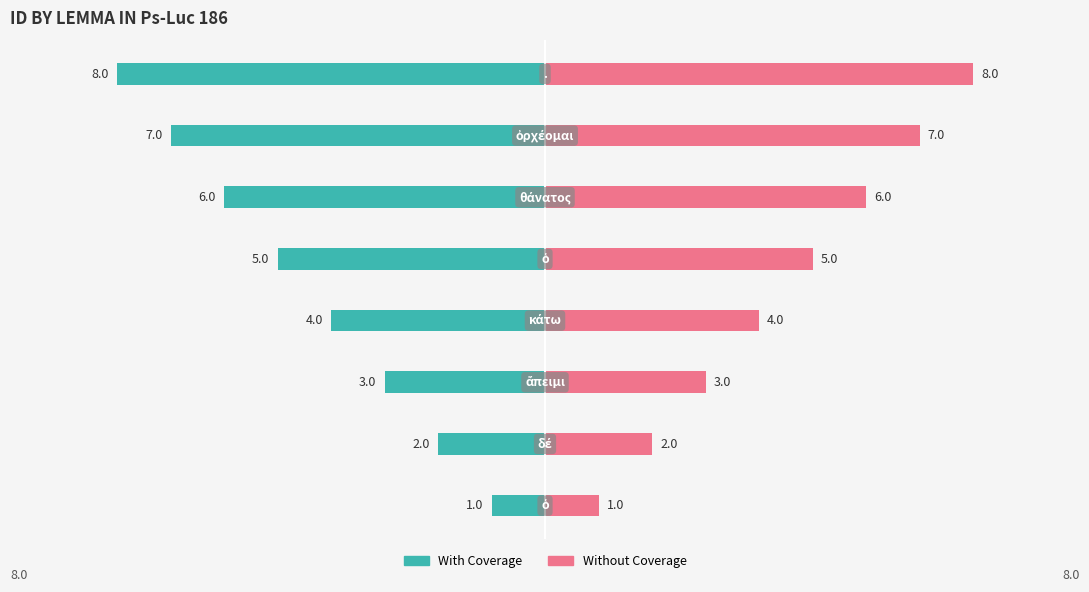

What is the sum of the Without Coverage values at 7 and 6?

15